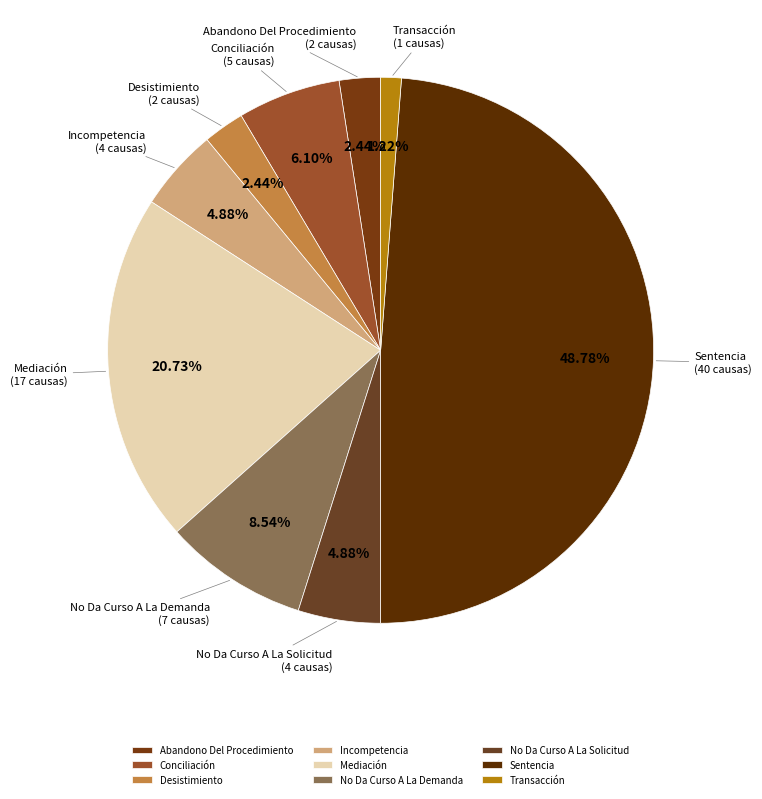

Count the number of slices in the pie.

9